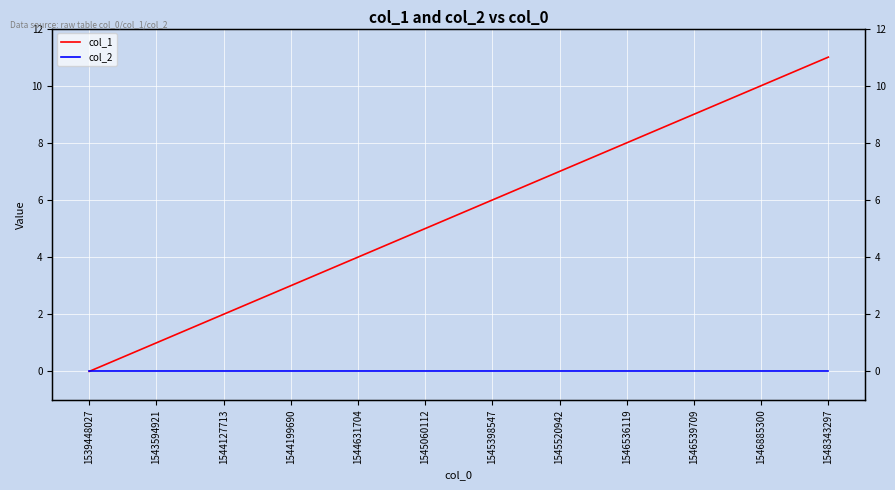

Which has a higher value, 1544127713 or 1544199690?

1544199690